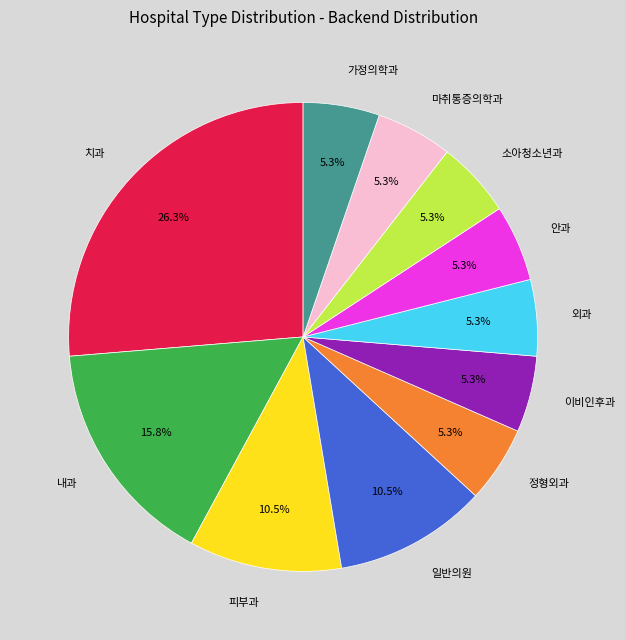

How many segments does this pie chart have?

11